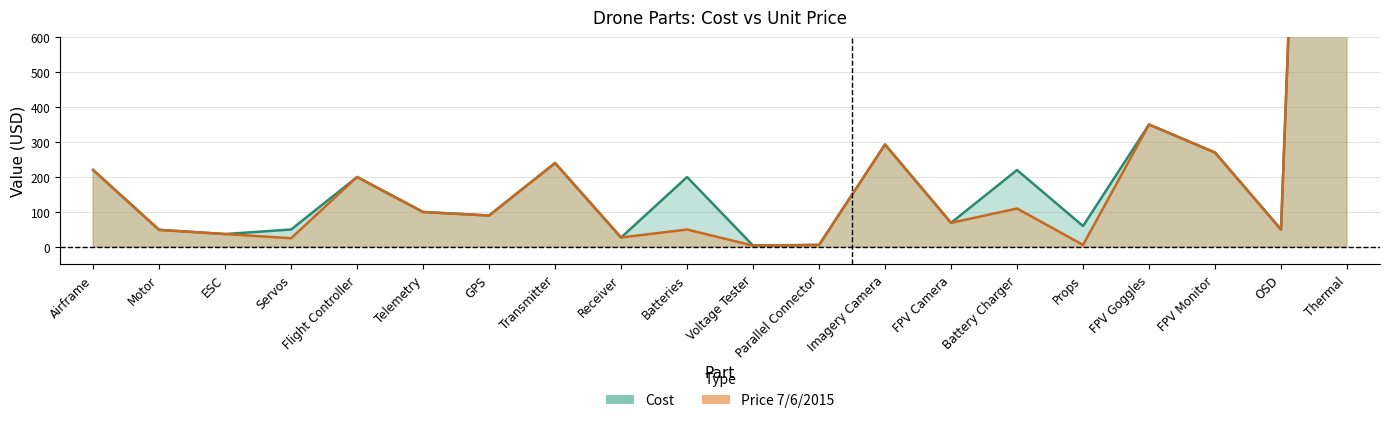

What is the label of the 15th point from the right?

Telemetry